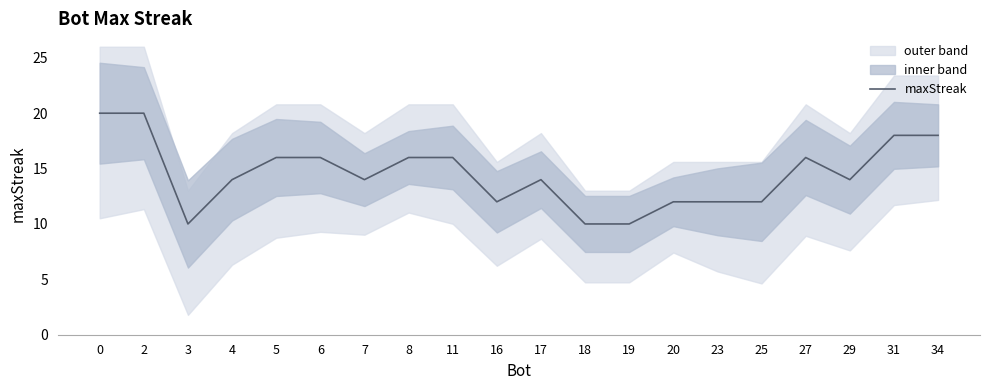

Which has a higher value, 34 or 3?

34